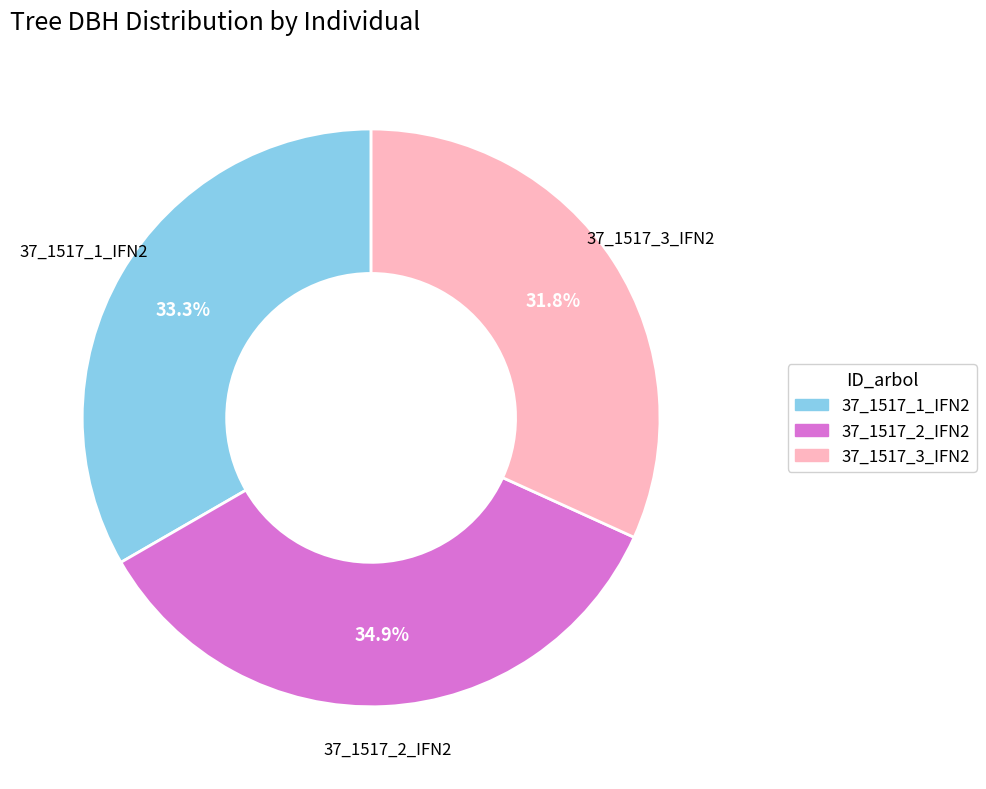

Rank the categories by value from highest to lowest.

37_1517_2_IFN2, 37_1517_1_IFN2, 37_1517_3_IFN2